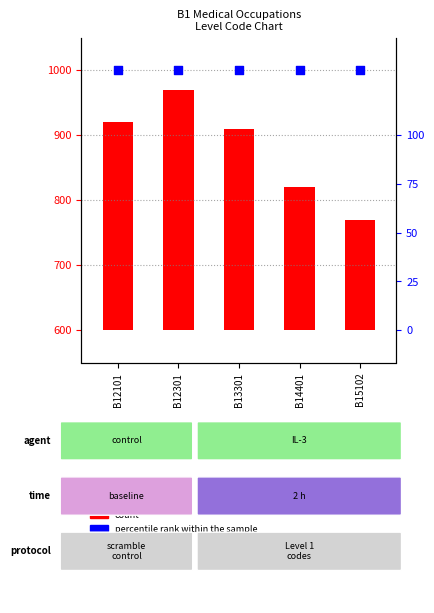

What are all the series names shown in the legend?

count, percentile rank within the sample